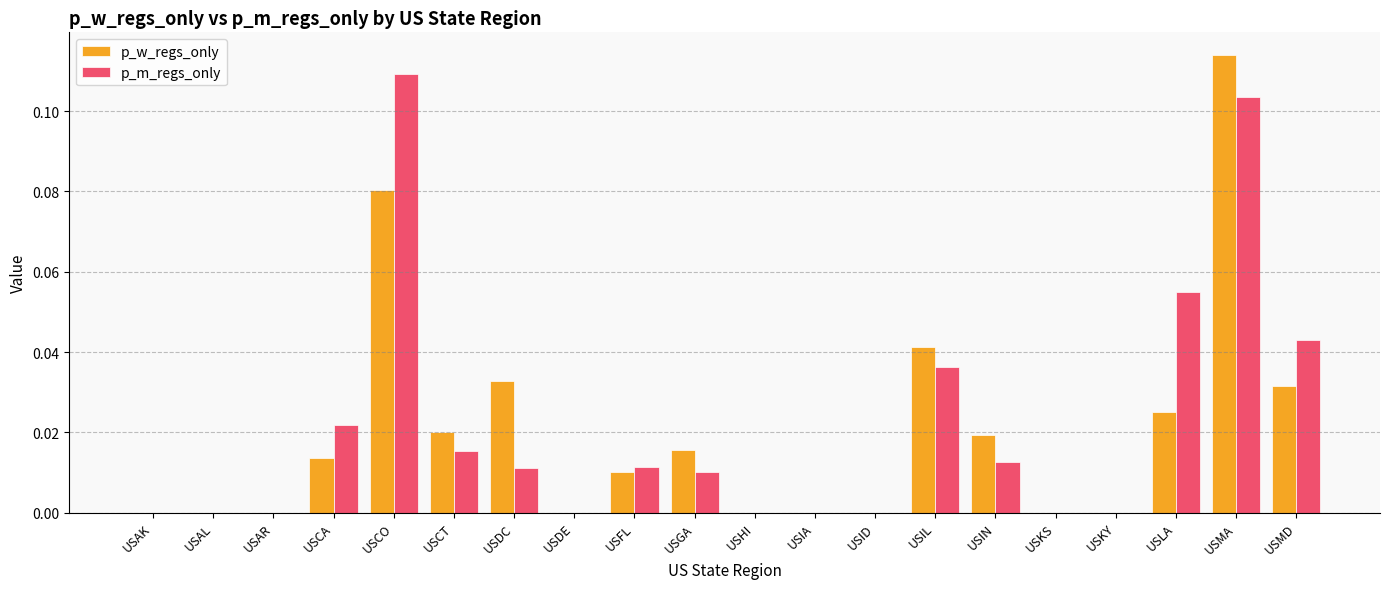

At which label does p_w_regs_only reach its peak?

USMA